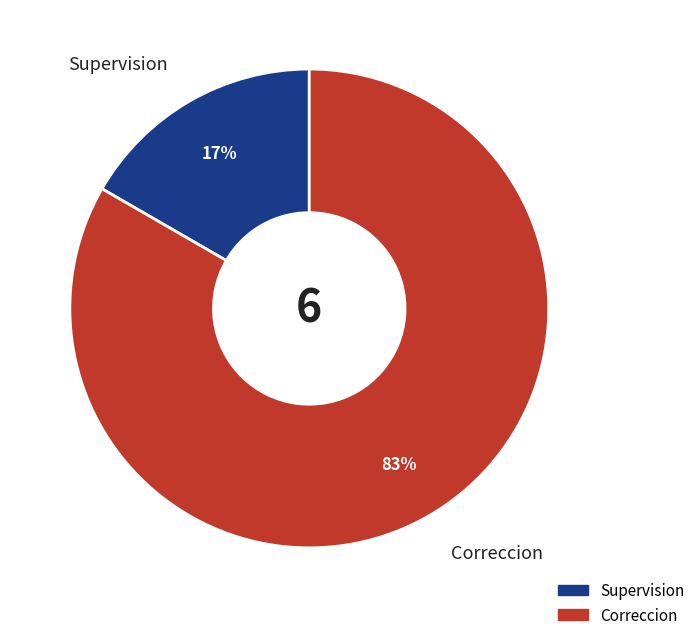

Rank the categories by value from highest to lowest.

Correccion, Supervision